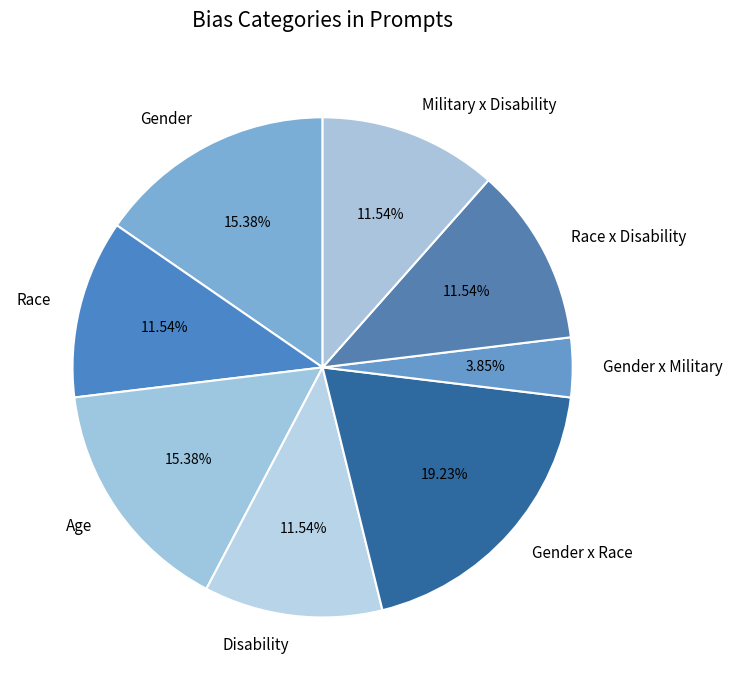

What is the smallest slice in the pie chart?

Gender x Military